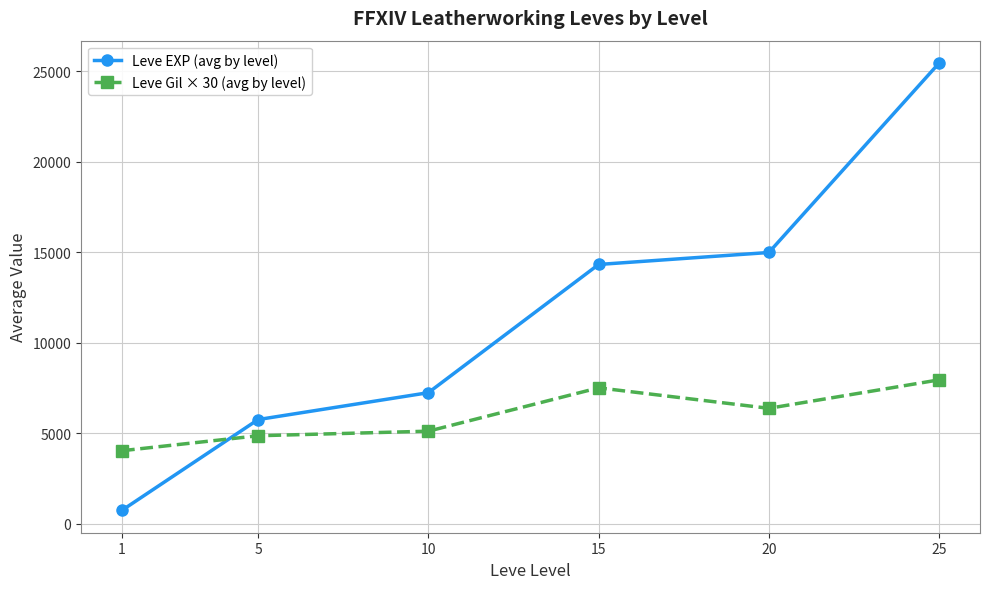

What is the difference between the maximum and second lowest values in the Leve Gil × 30 (avg by level) series?

3087.0